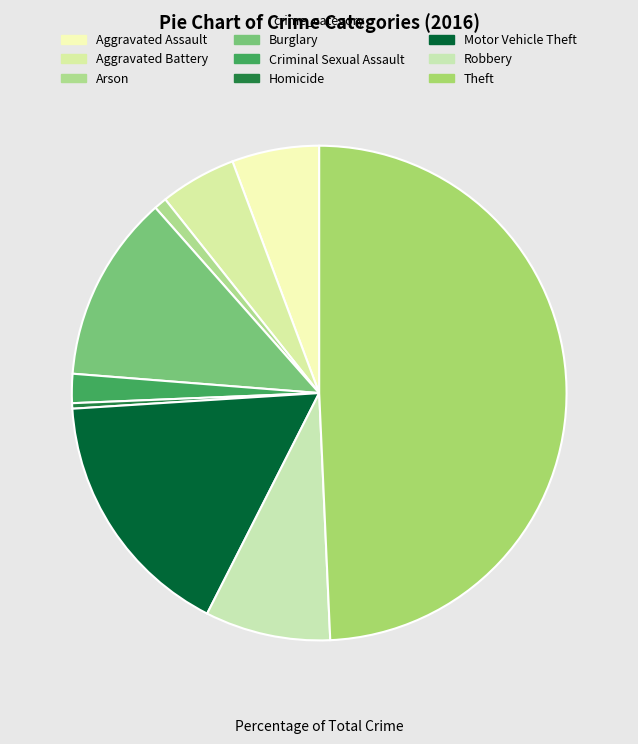

How many slices are in this pie chart?

9